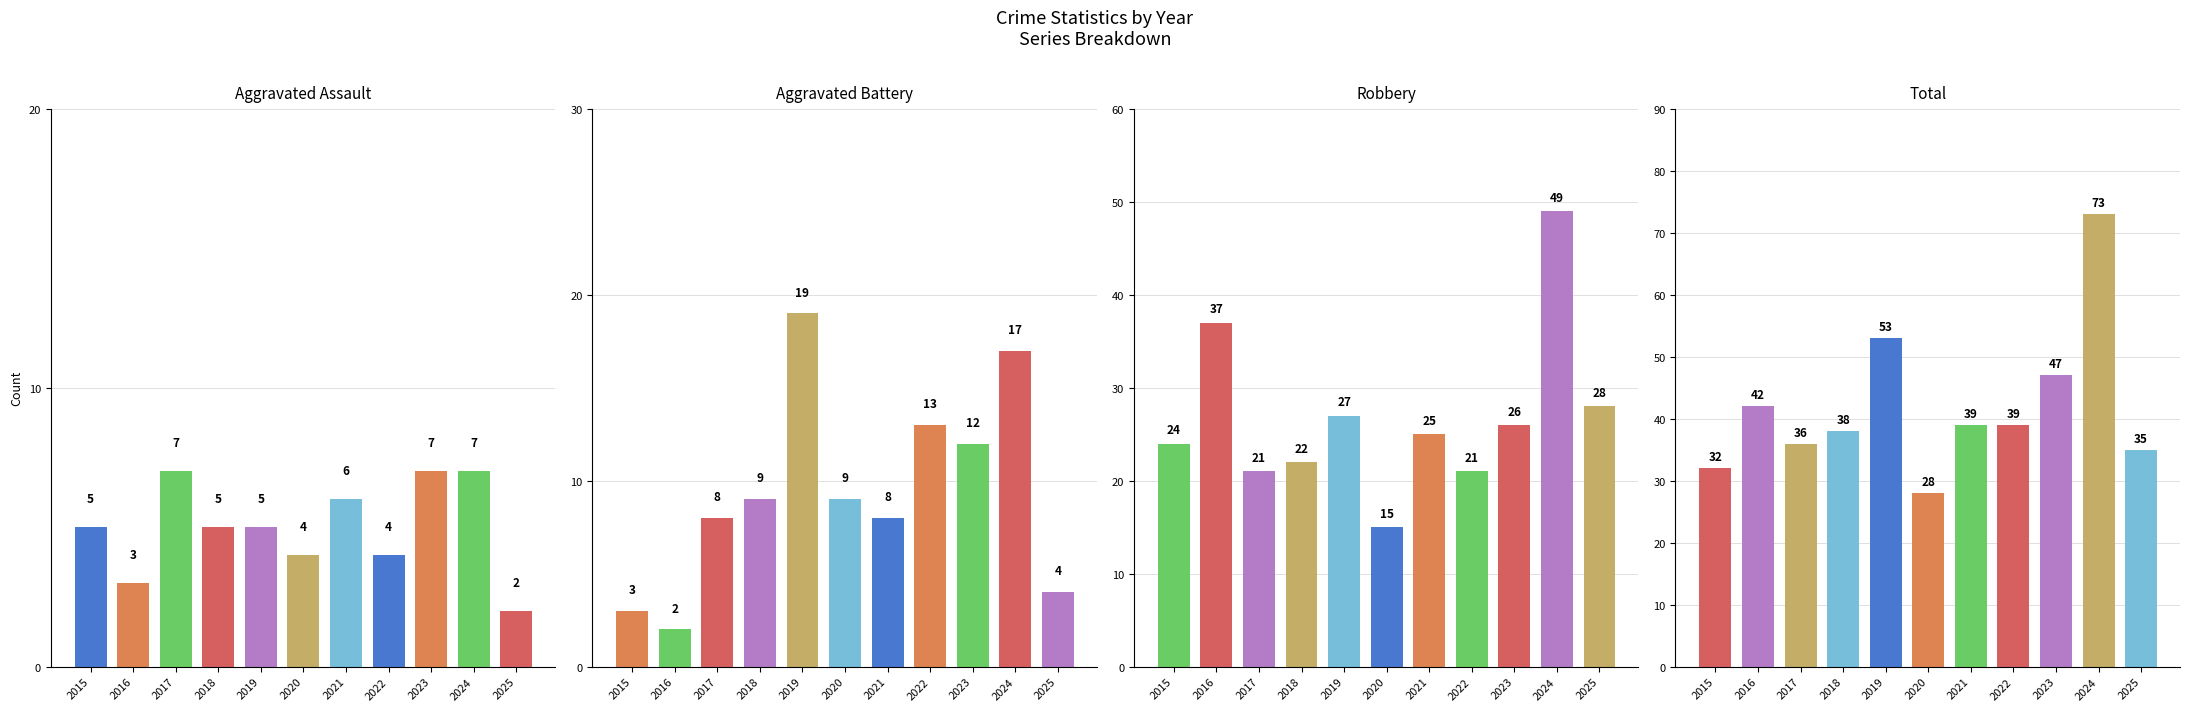

Does the chart contain stacked bars?

No